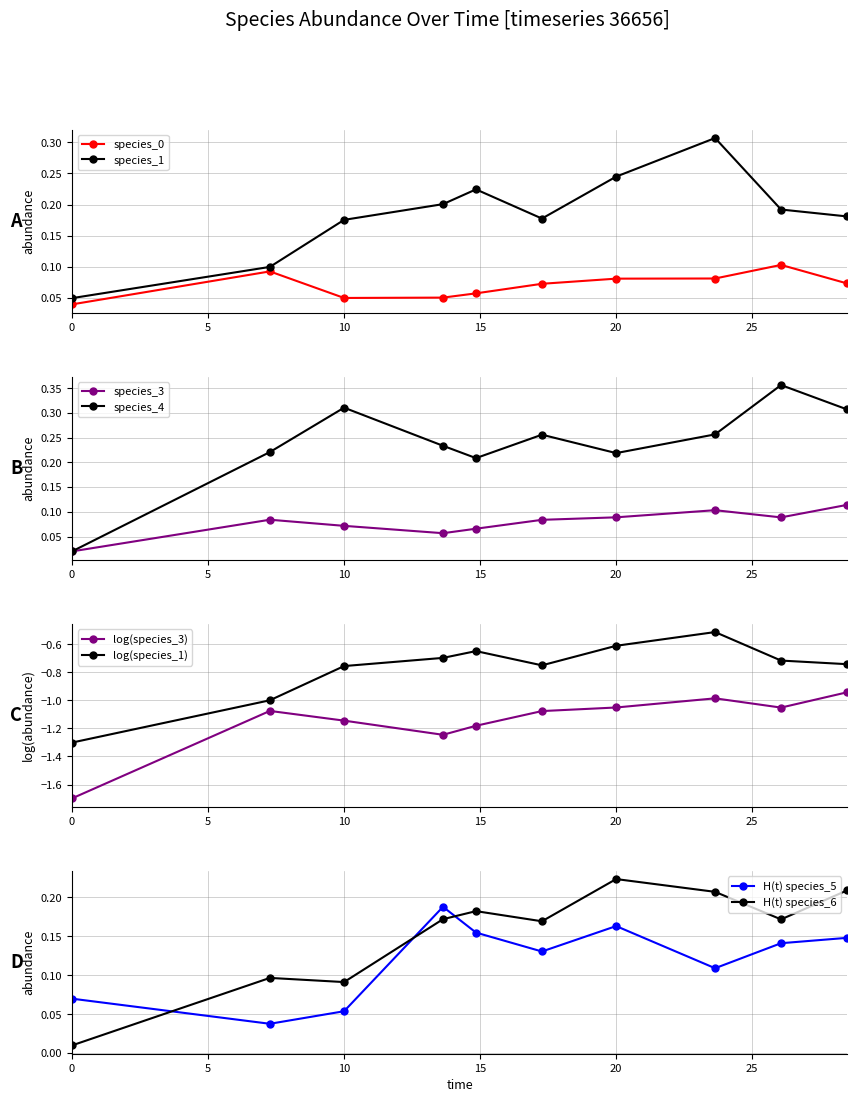

What is the difference between the maximum and minimum values in the species_4 series?

0.3